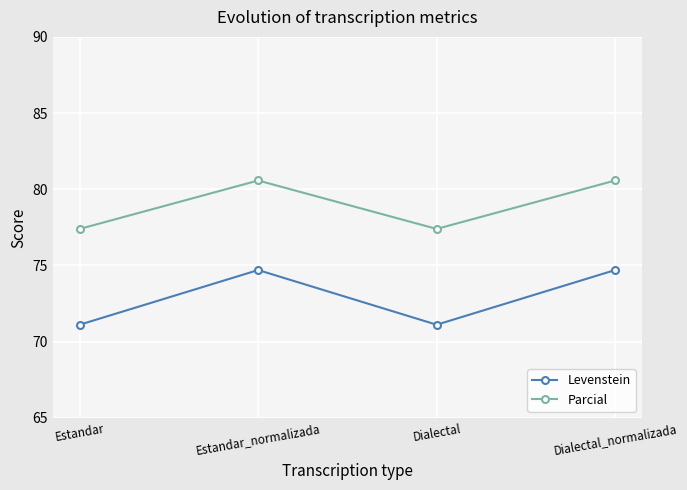

What is the approximate value of Levenstein at Dialectal_normalizada?

74.7